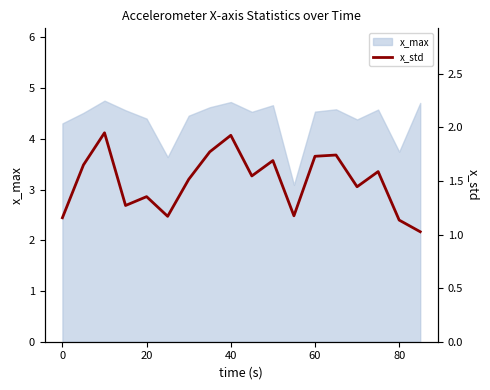

What is the minimum value for x_max?

3.1